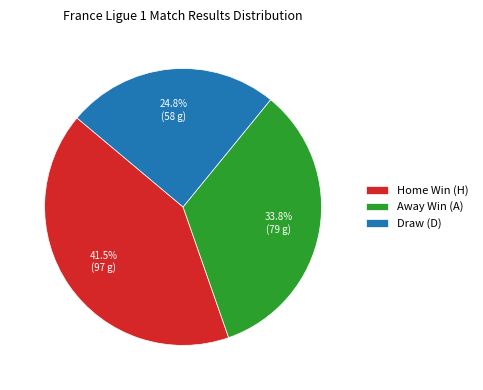

What is the largest slice in the pie chart?

Home Win (H)